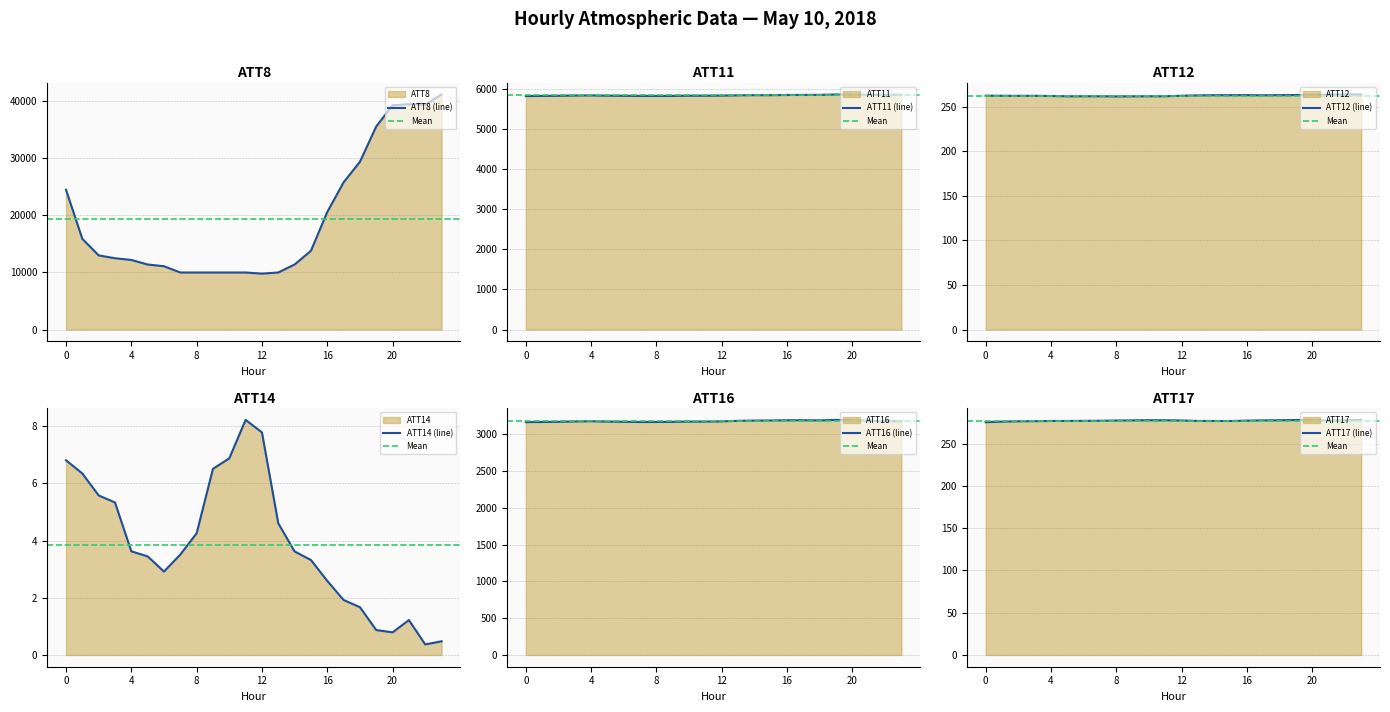

True or false: ATT17 and ATT11 cross at least once.

False